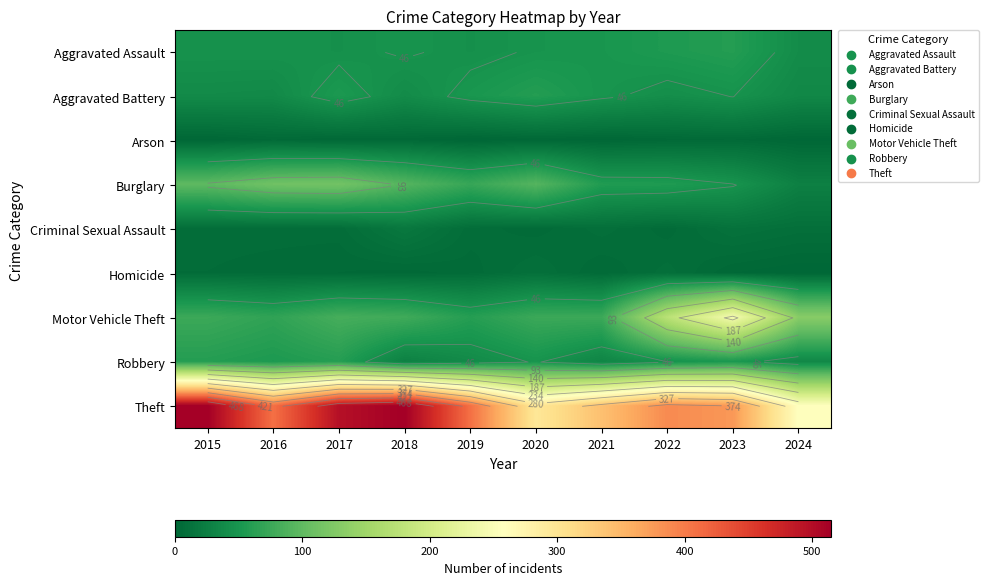

What is the total value across all series at 2022?

779